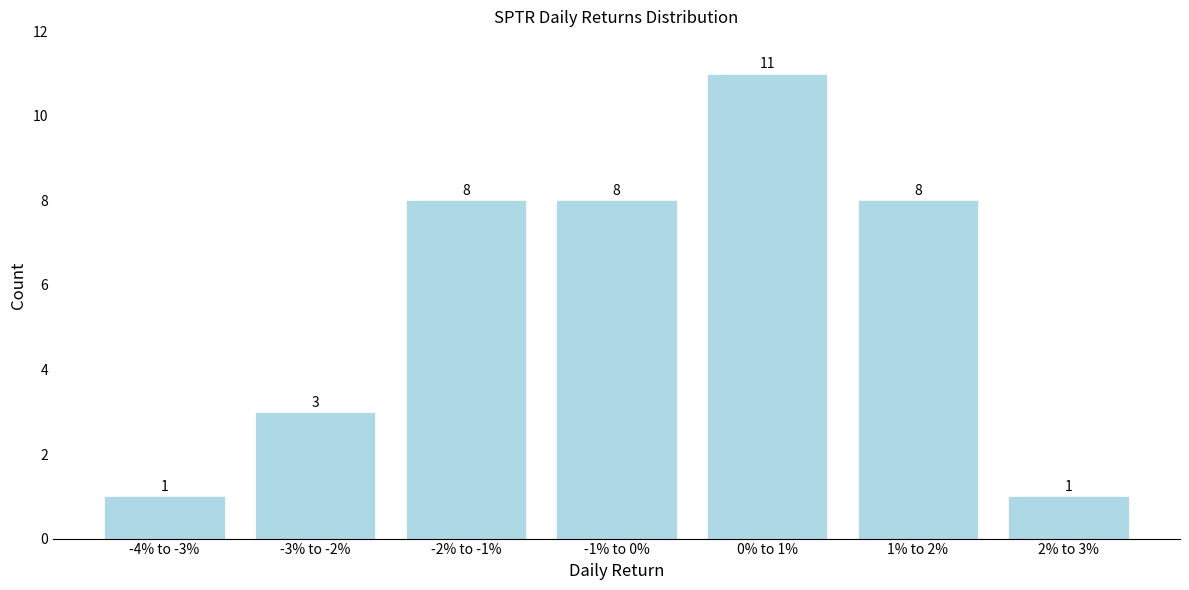

Reading left to right, extract all data points from this chart.

-4% to -3%=1	-3% to -2%=3	-2% to -1%=8	-1% to 0%=8	0% to 1%=11	1% to 2%=8	2% to 3%=1